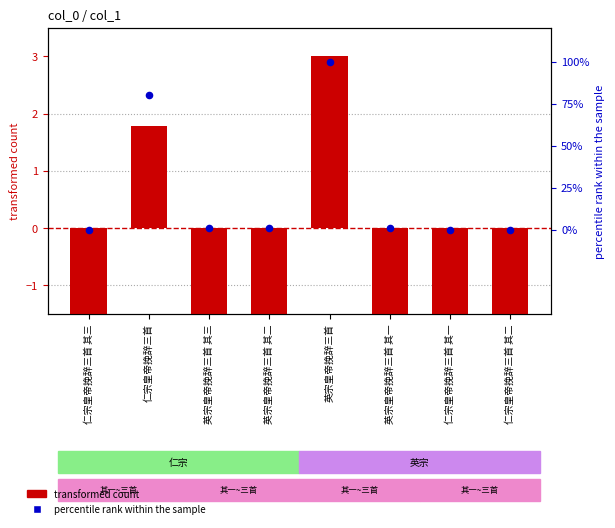

Which series reaches the minimum Y coordinate?

transformed count